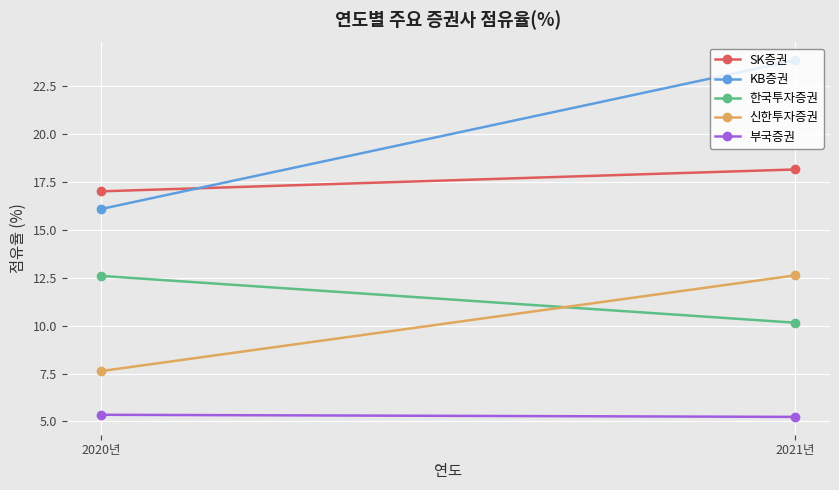

What is the total value across all series at 2020년?

58.6